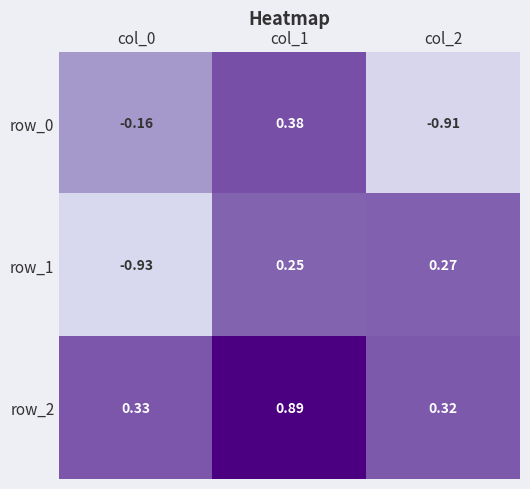

Is the value of row_2 at col_0 greater than the value of row_1 at col_0?

Yes